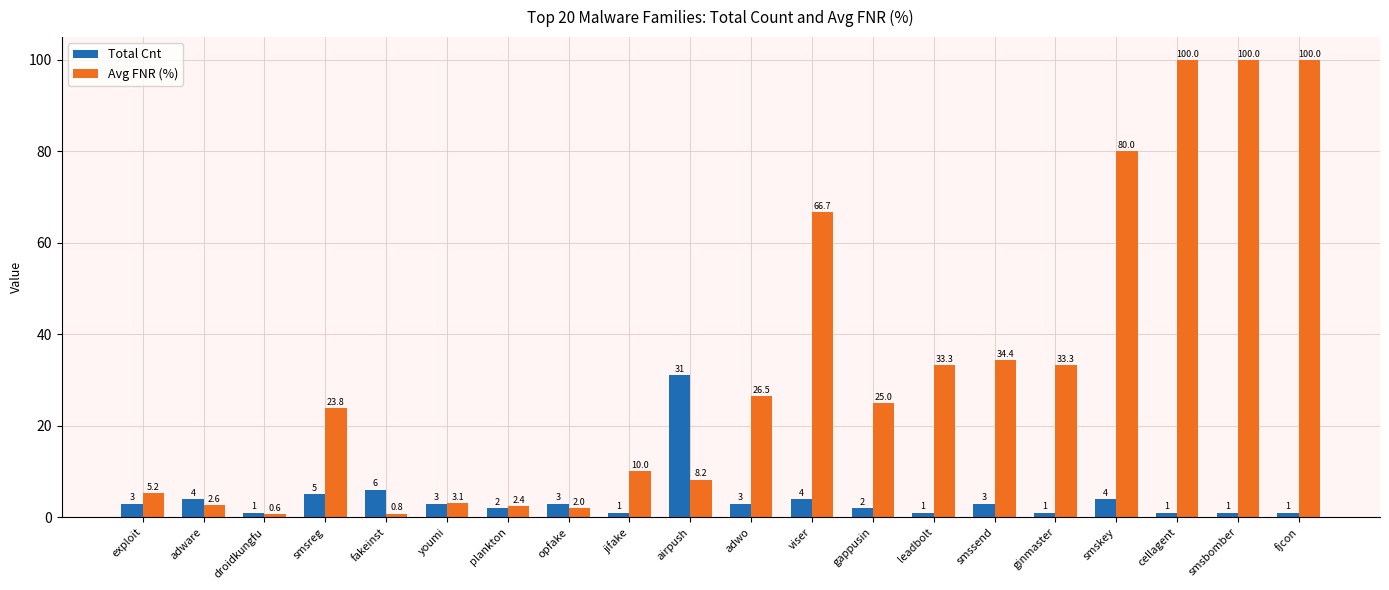

Does the chart contain any negative values?

No